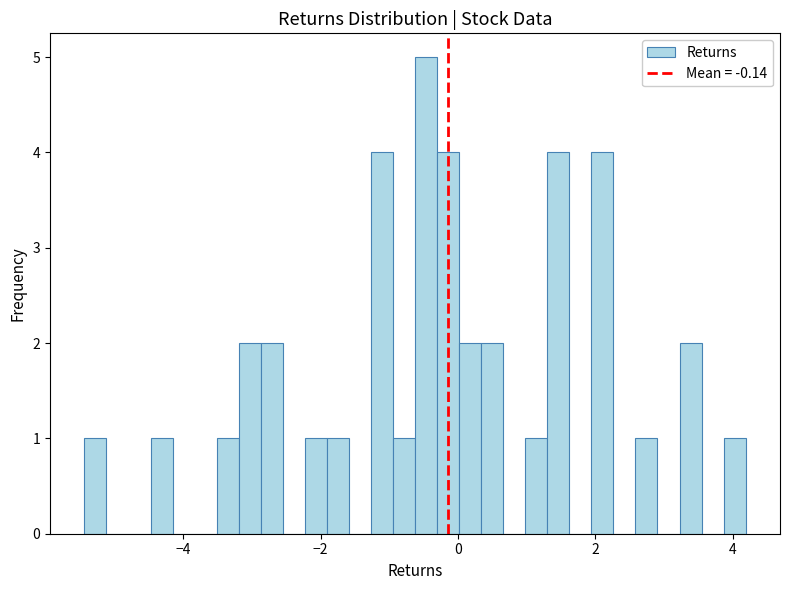

Around what value on the x-axis is the tallest bar? Give the approximate position of its centre, as read against the axis.

-0.4